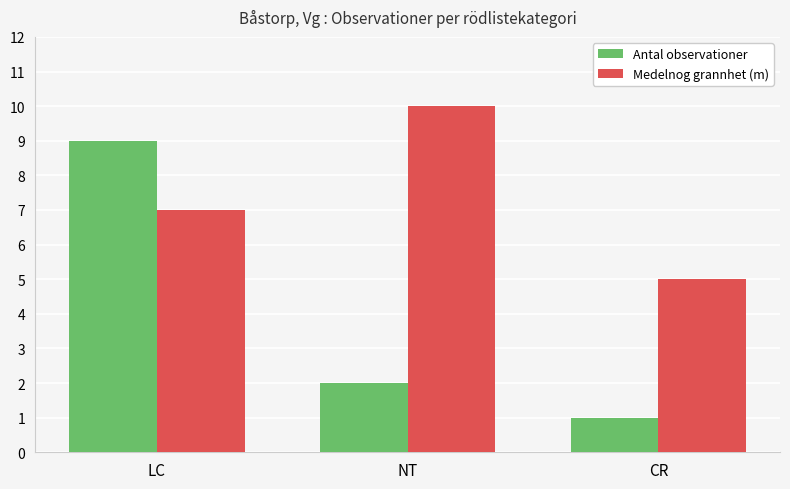

The value of Medelnog grannhet (m) at NT is 10. True or false?

True